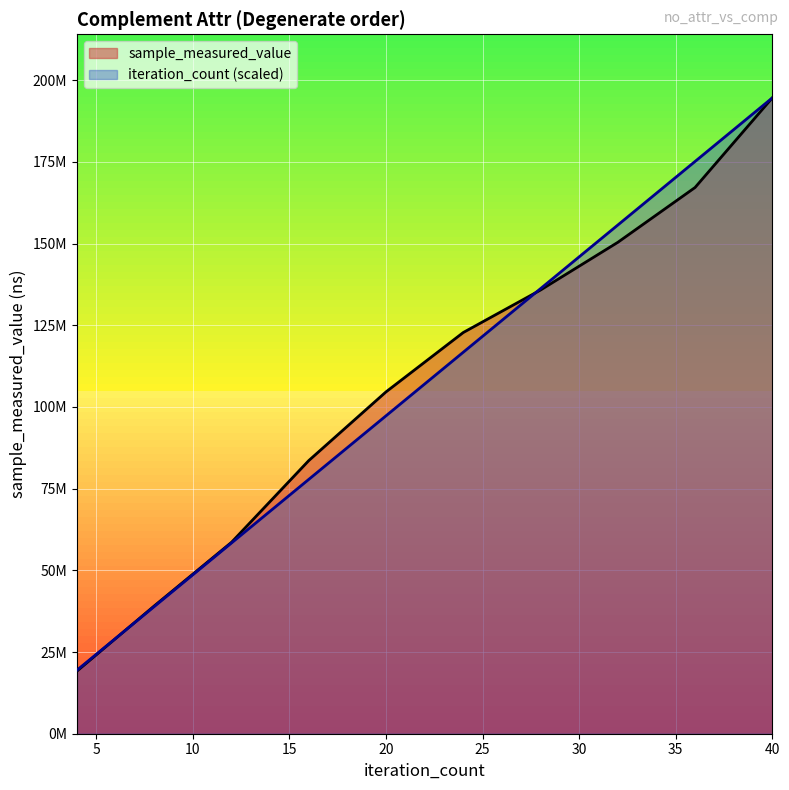

At which category does the chart reach its minimum across all series?

4